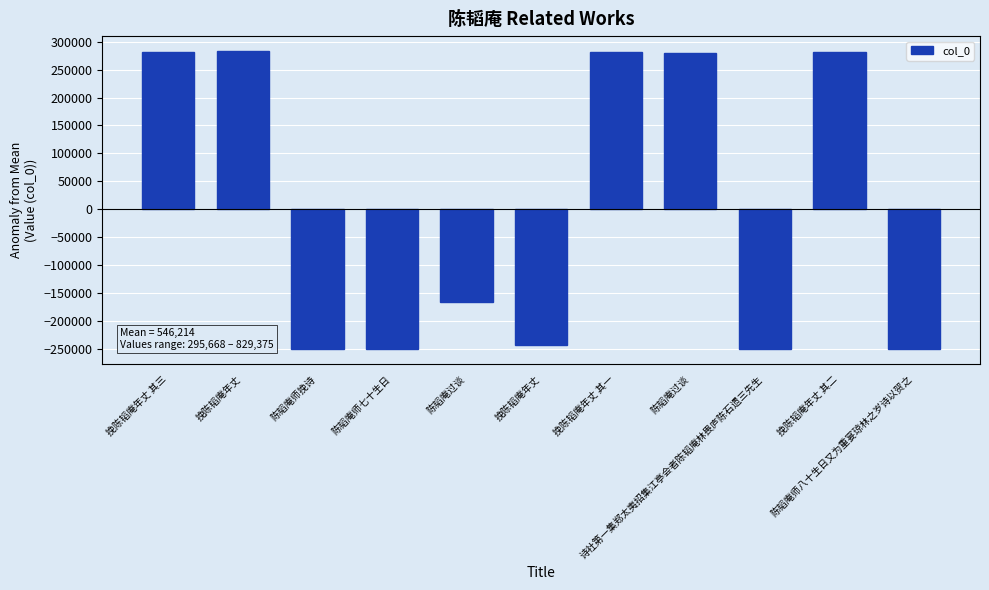

At which category does the chart reach its peak across all series?

挽陈韬庵年丈